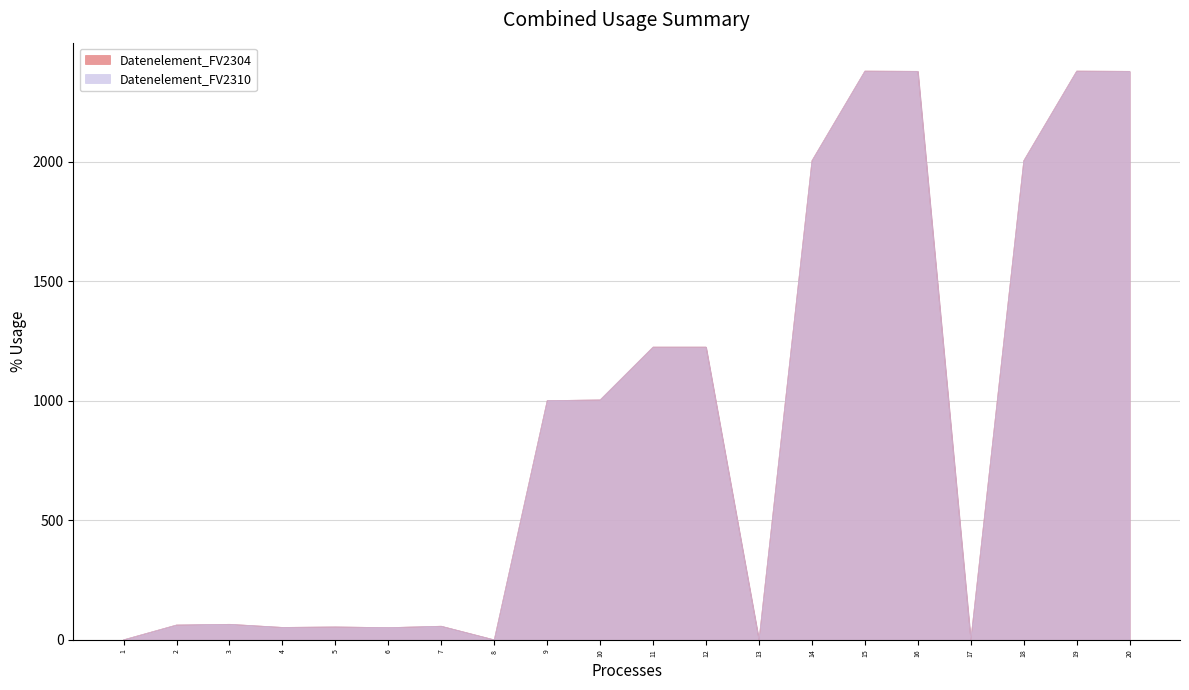

True or false: Datenelement_FV2304 and Datenelement_FV2310 cross at least once.

False